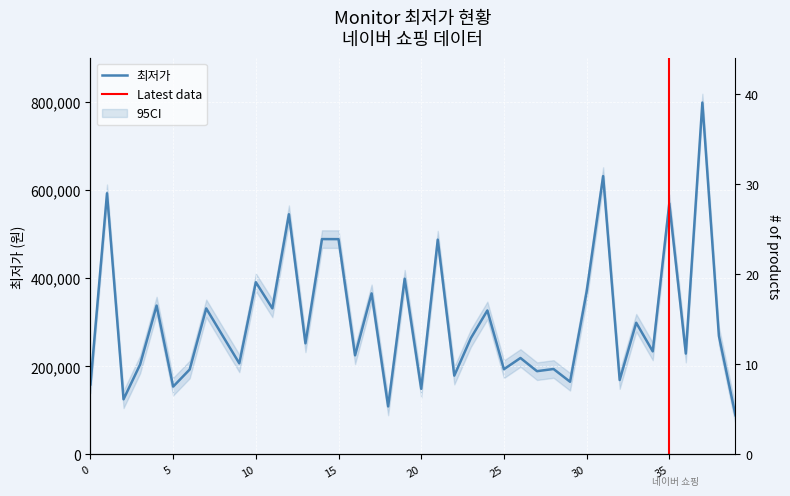

What is the difference between the values at 17 and 9?

158850